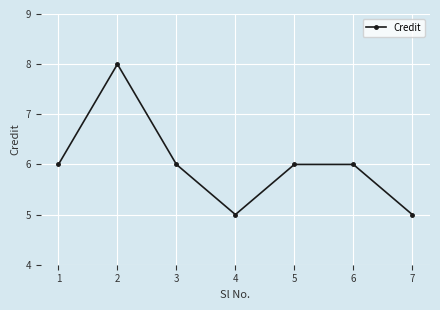

True or false: the data shows 6 at 3.

True